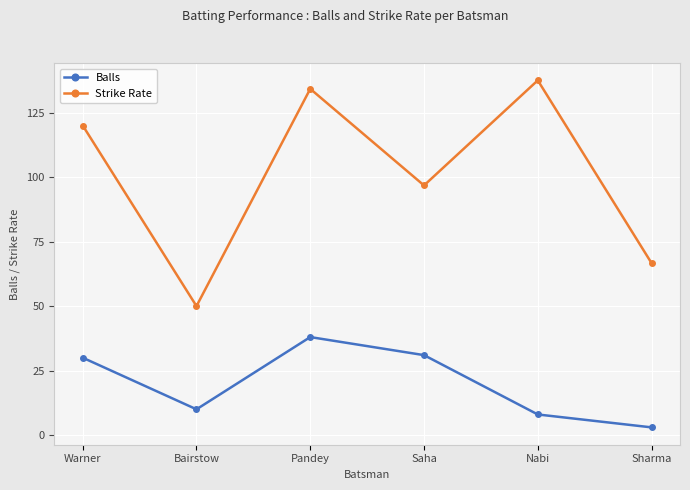

True or false: Balls and Strike Rate cross at least once.

False